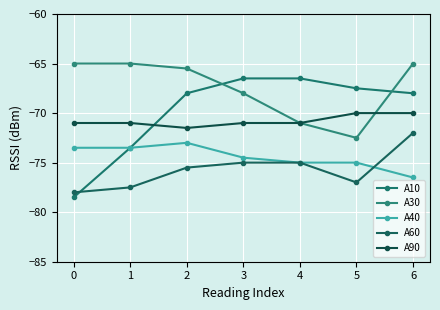

What is the value of the A40 point at the 3rd from the left?

-73.0